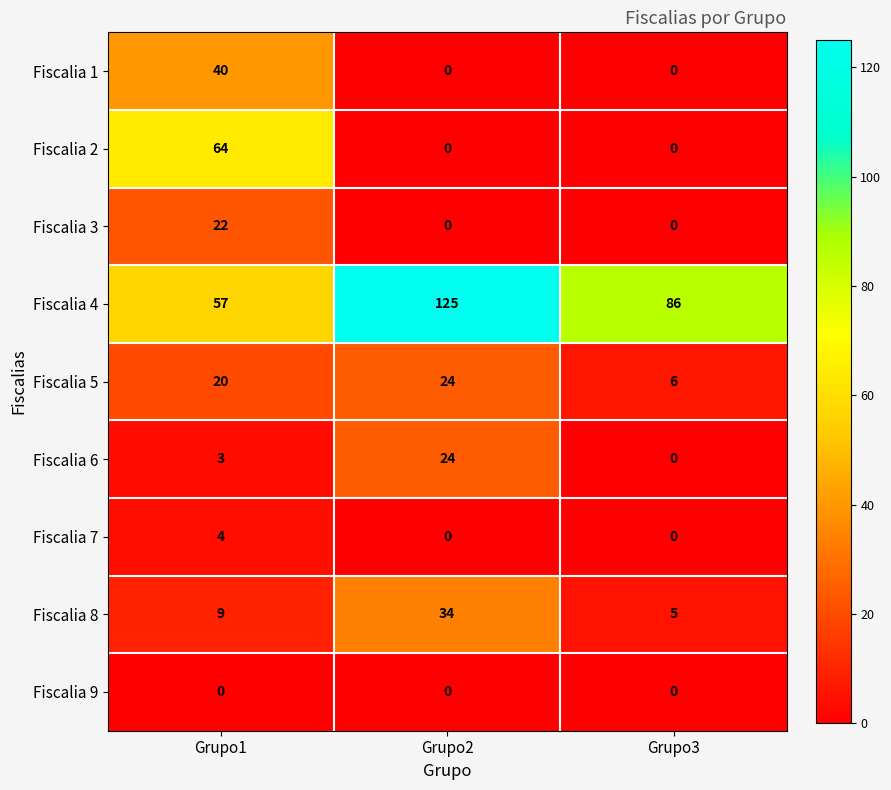

True or false: Fiscalia 9 has a value of 0 at Grupo3.

True